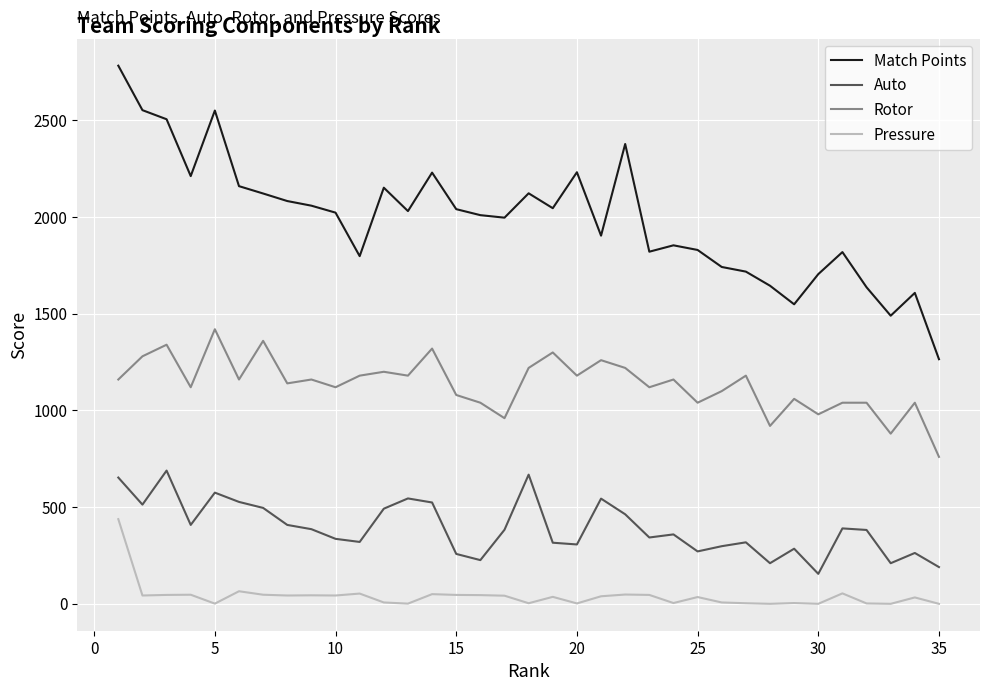

Which series has the largest range (max minus min)?

Match Points